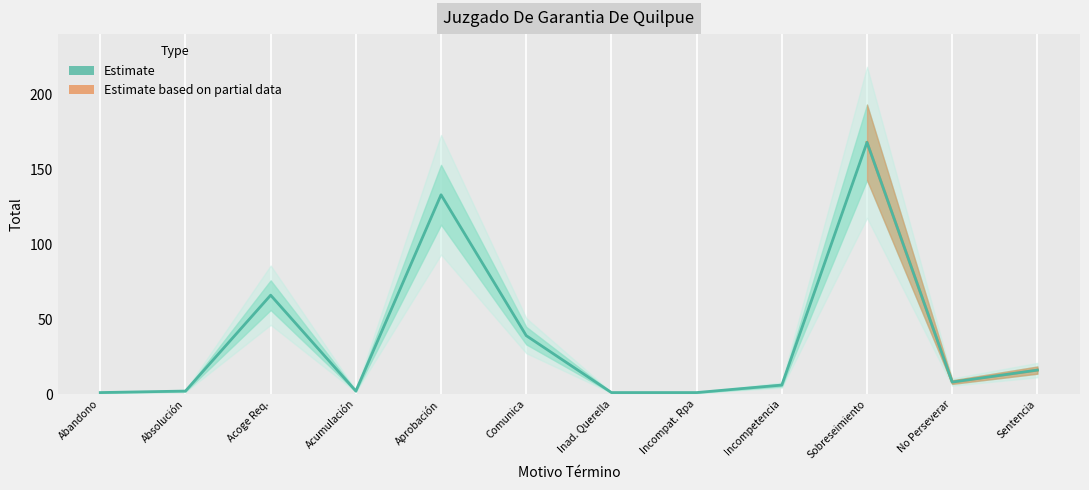

Between No Perseverar and Acumulación, which is larger?

No Perseverar